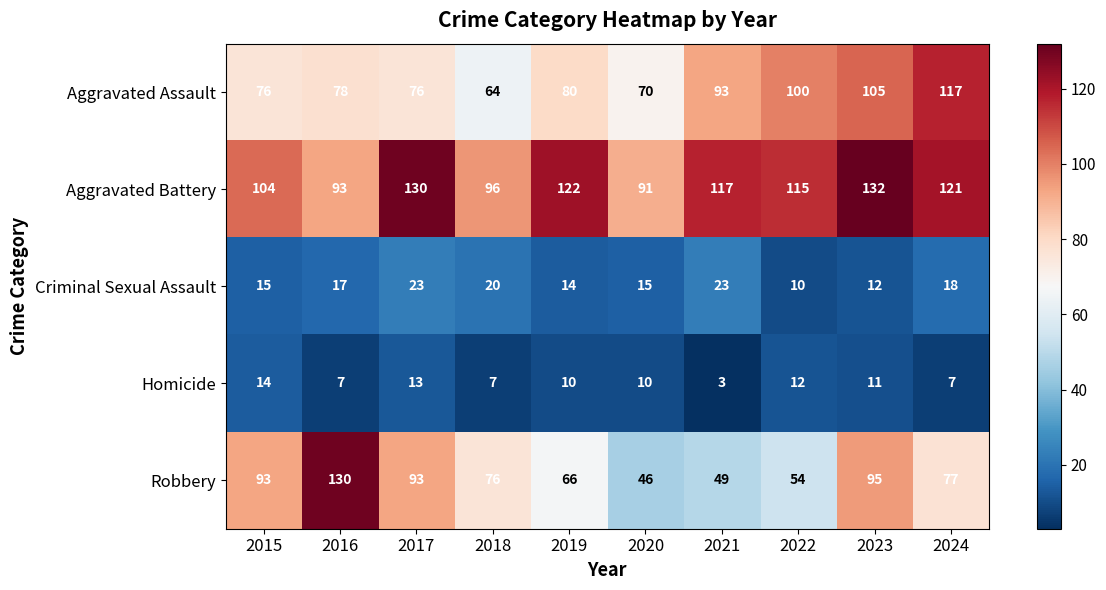

At which category is the sum across all series the highest?

2023